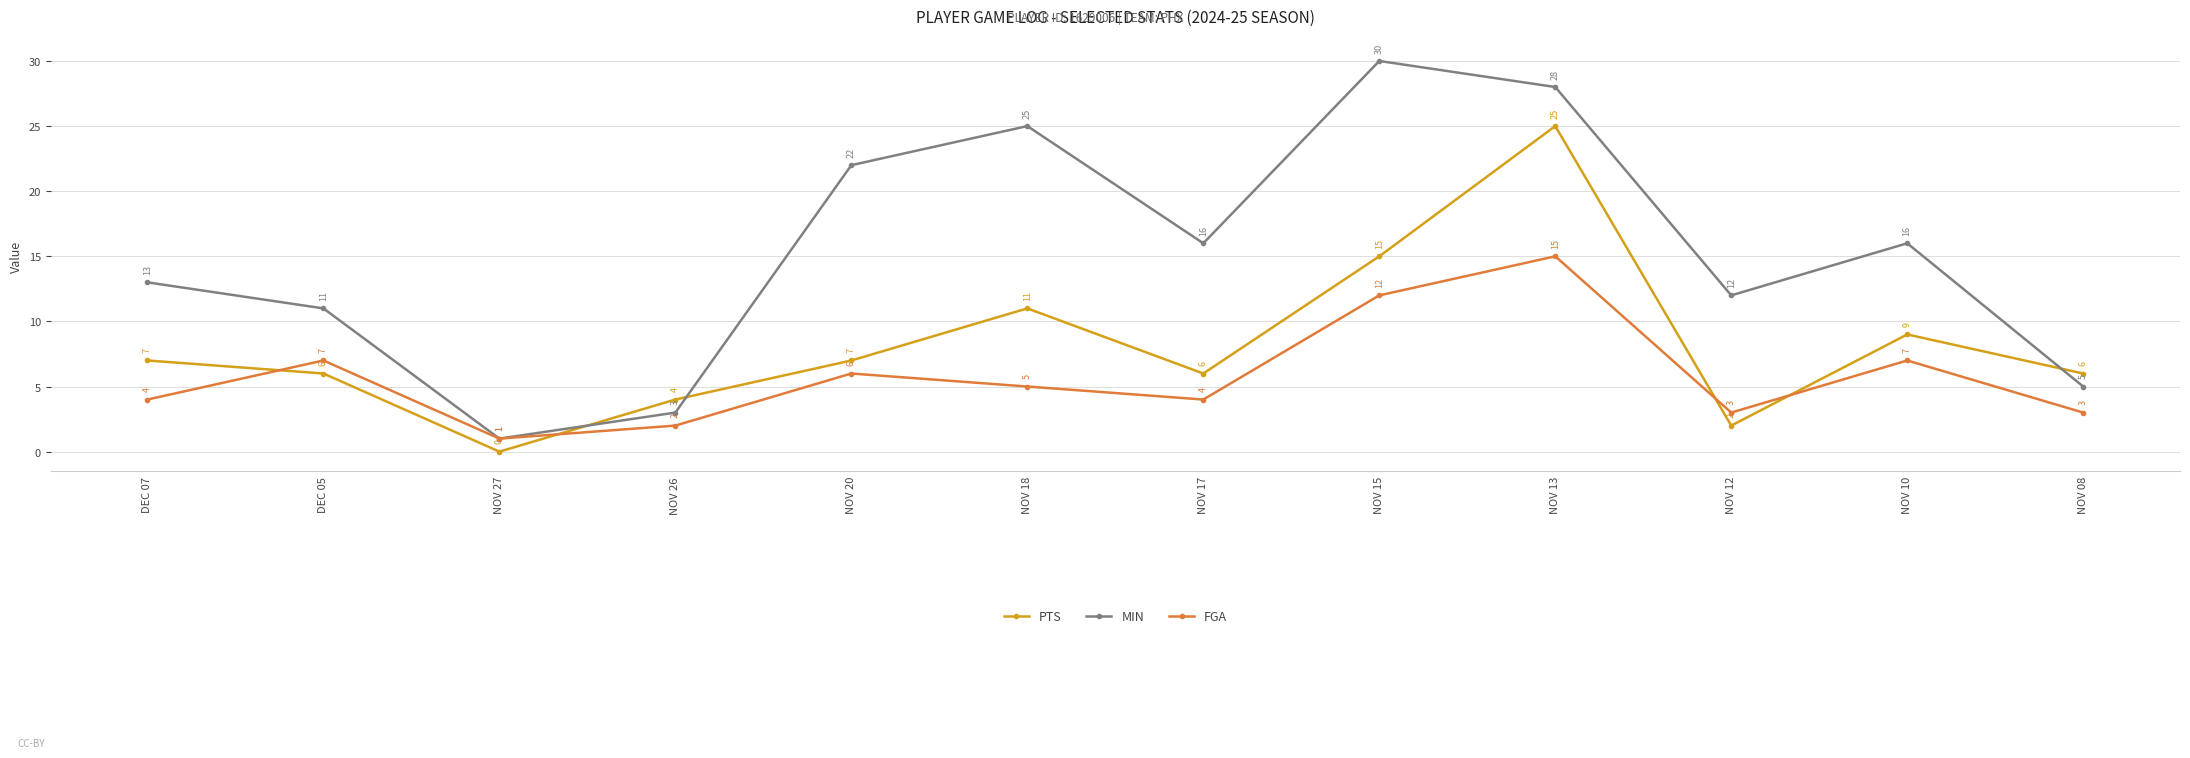

Reading left to right, extract all data points from this chart.

PTS: 7	6	0	4	7	11	6	15	25	2	9	6
MIN: 13	11	1	3	22	25	16	30	28	12	16	5
FGA: 4	7	1	2	6	5	4	12	15	3	7	3